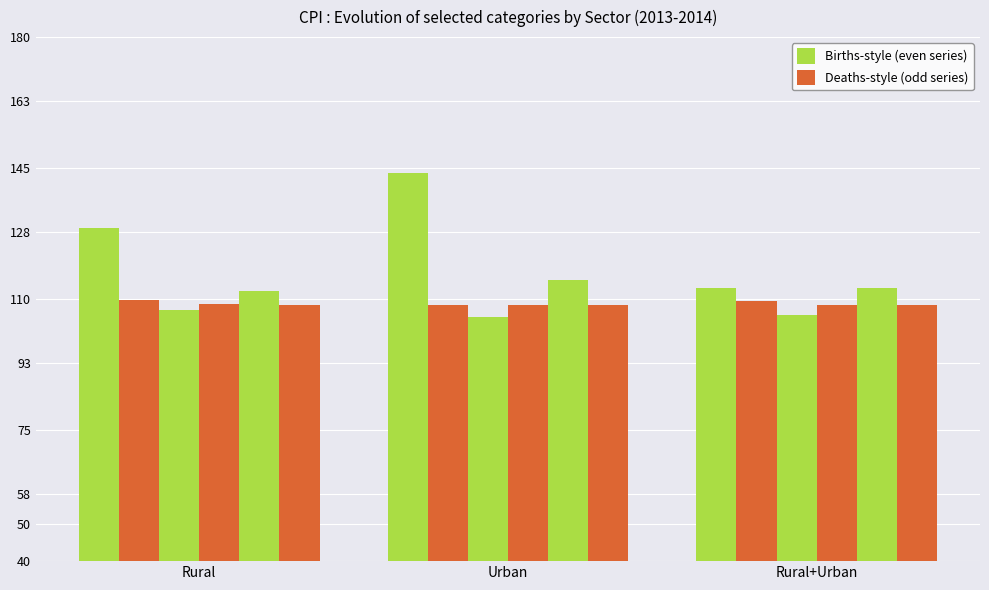

What is the maximum value shown in the chart?

143.6